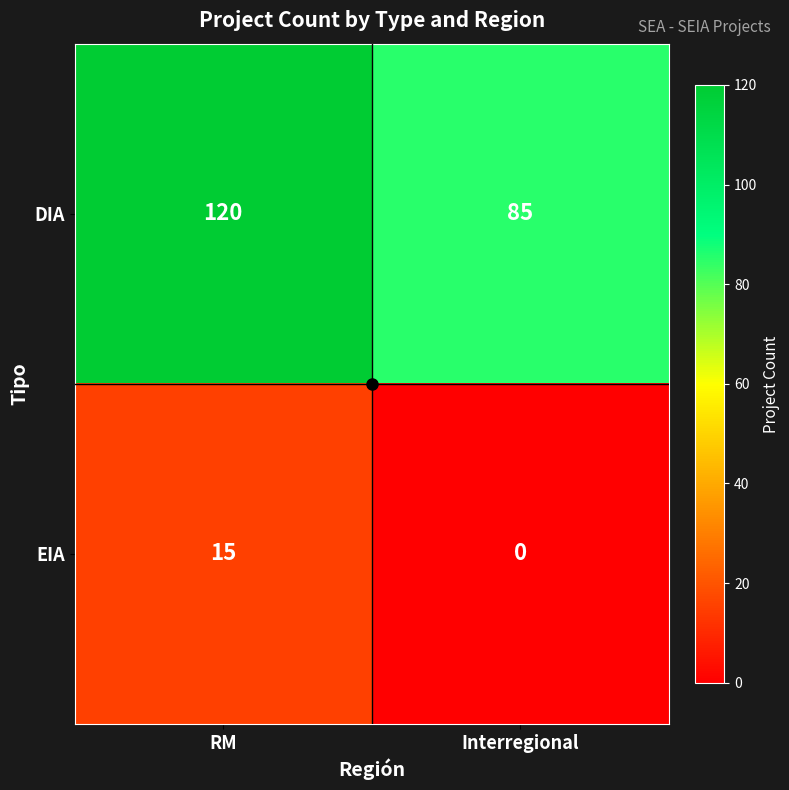

Which category has the lowest value across all series?

Interregional